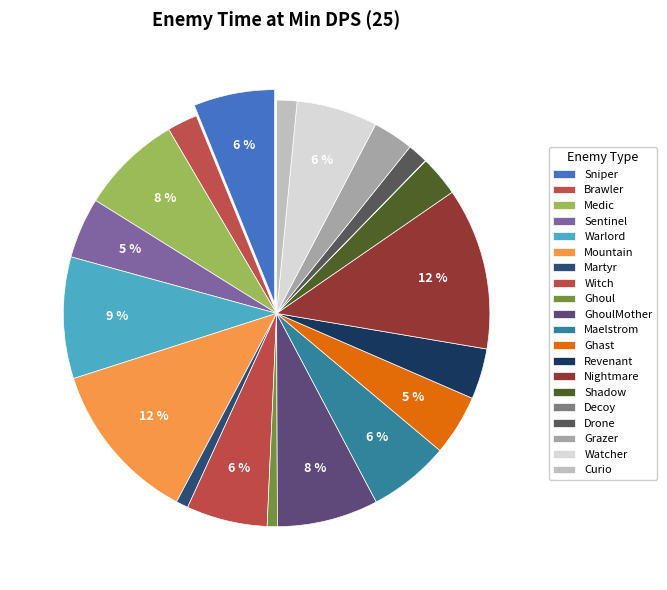

Approximately how many times larger is the value at Sniper compared to Witch?

1.0